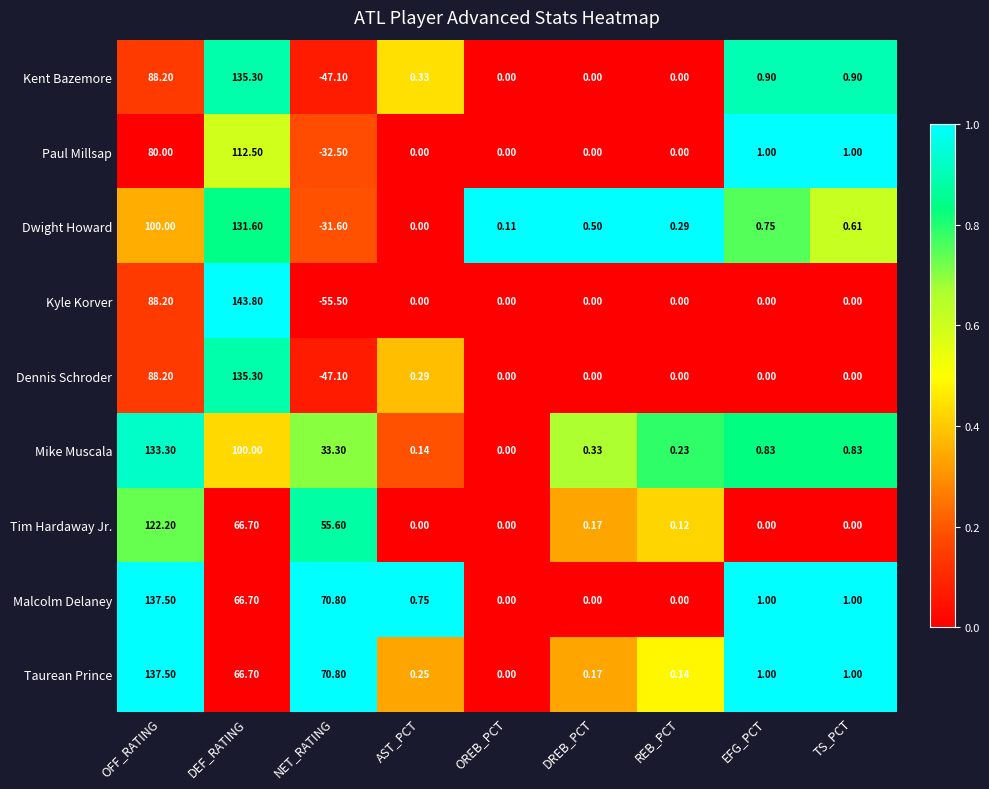

At which category does the chart reach its peak across all series?

DEF_RATING